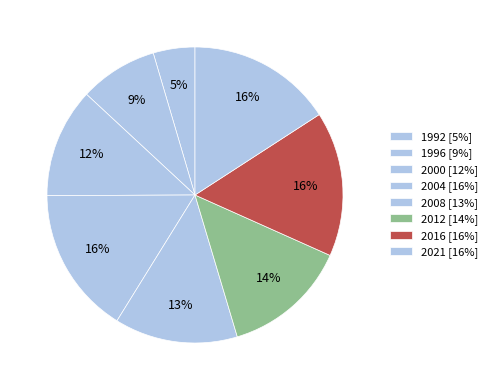

How many slices are in this pie chart?

8